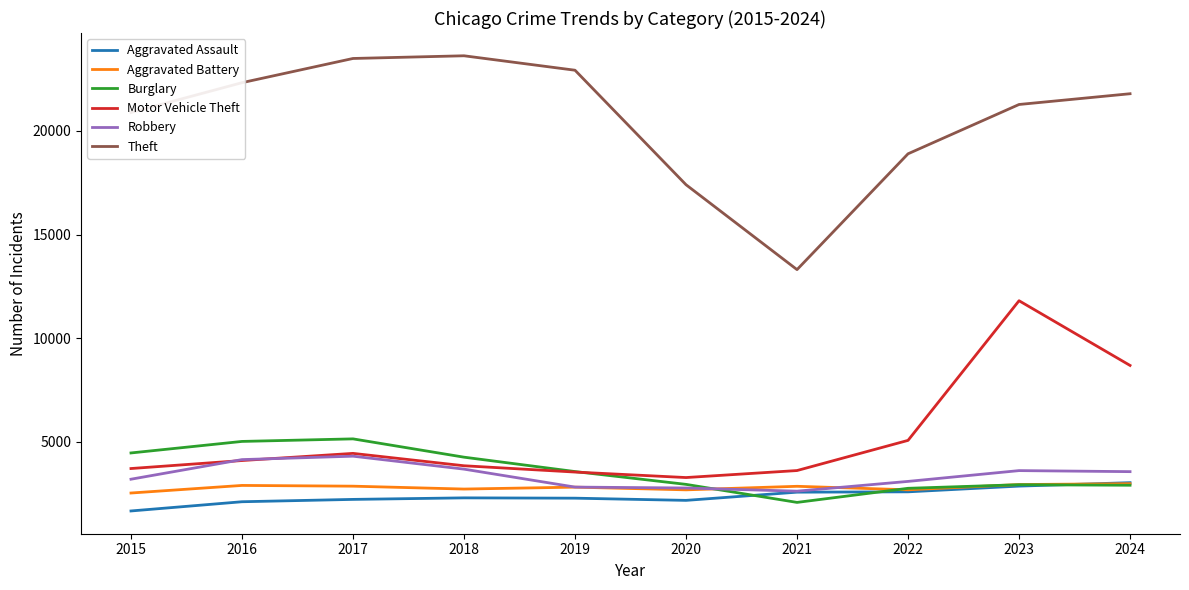

What is the smallest value displayed?

1668